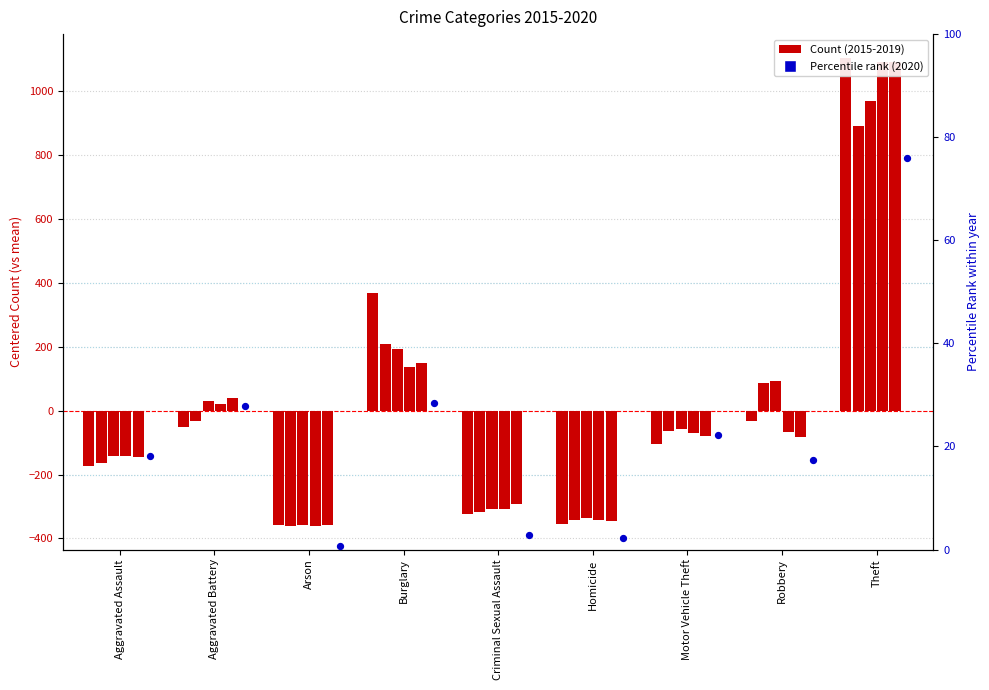

At how many categories does at least one series exceed 1008?

1